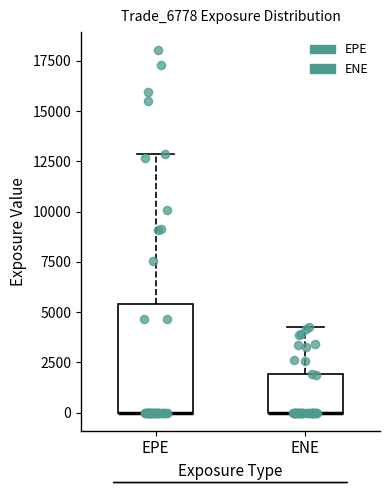

Which box is the tallest, from its lower edge to its upper edge?

EPE